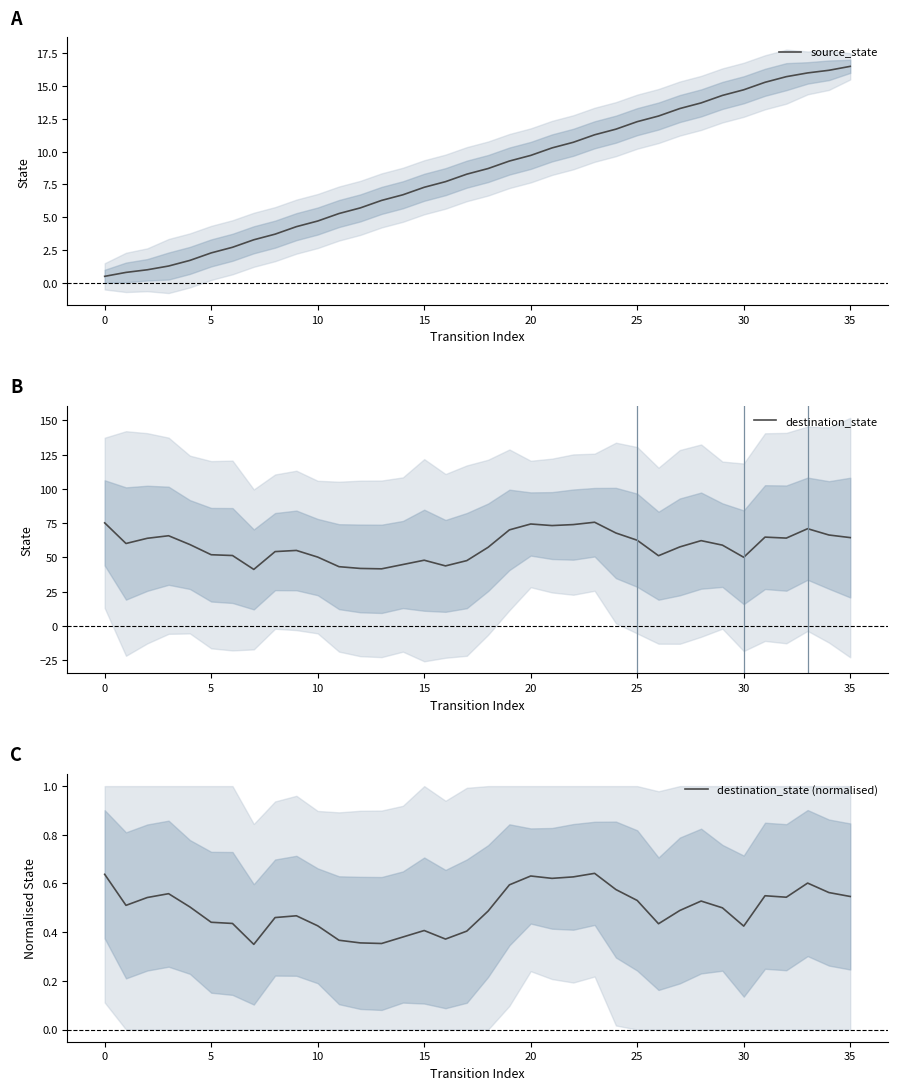

List the series in order of their peak value, lowest first.

destination_state (normalised), source_state, destination_state